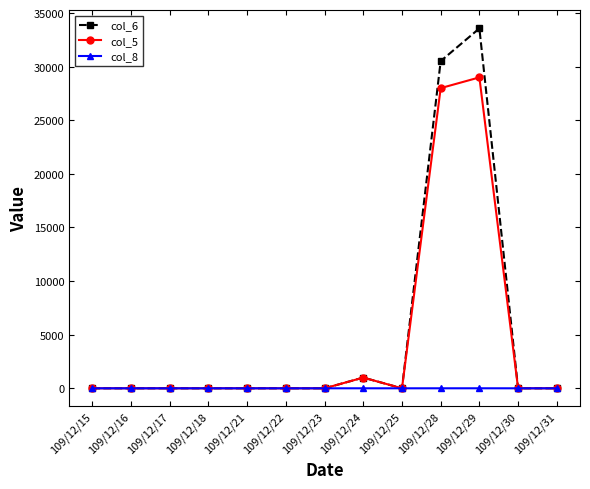

Rank the series by their maximum value, from highest to lowest.

col_6, col_5, col_8